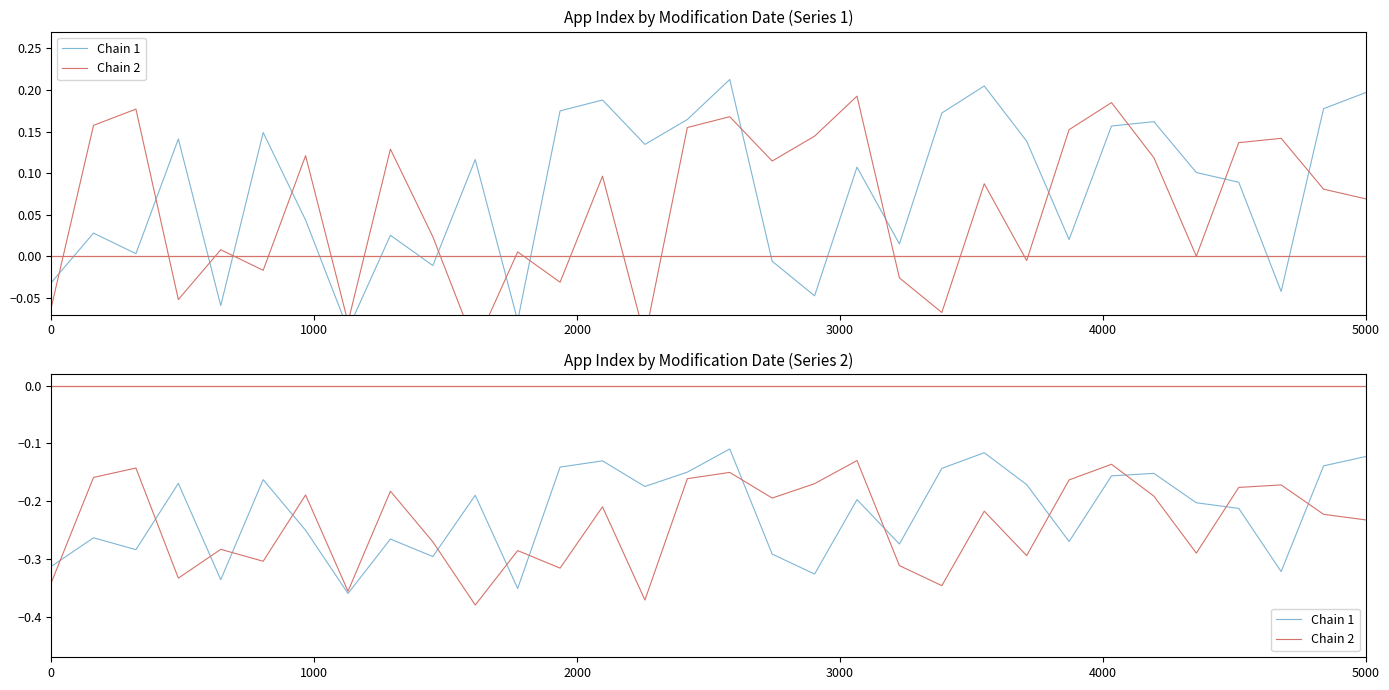

The Chain 2 series shows -0.2 at 16. True or false?

False